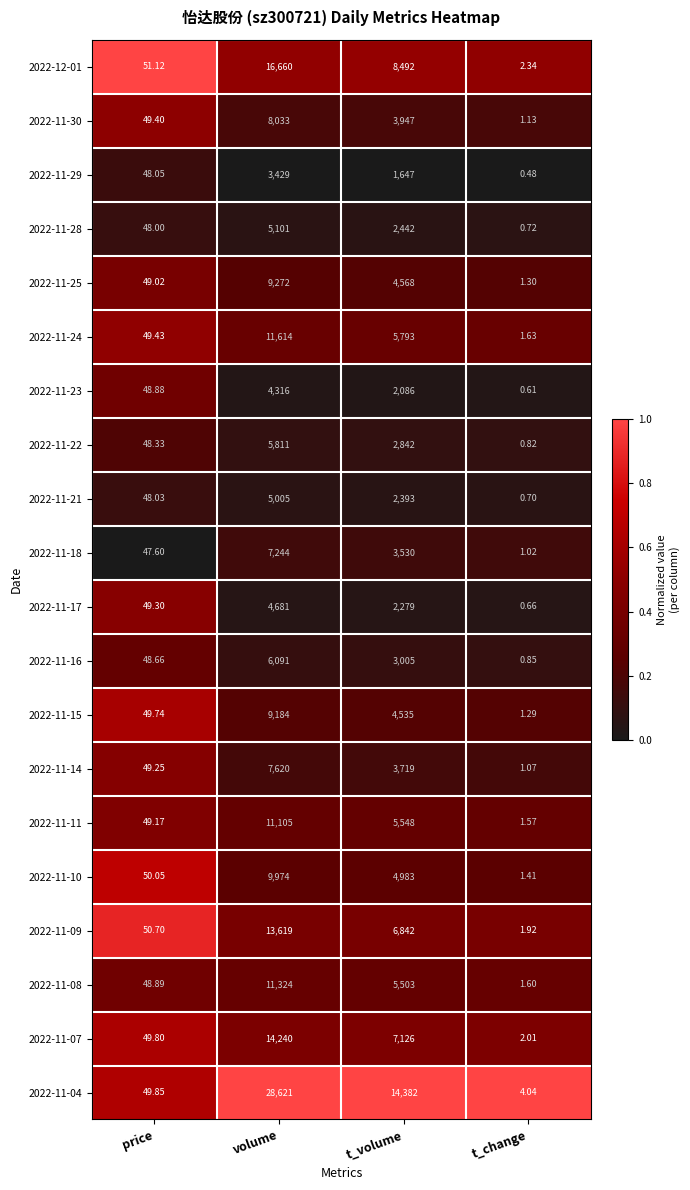

Is the value of 2022-11-18 at t_change greater than the value of 2022-11-16 at t_volume?

No